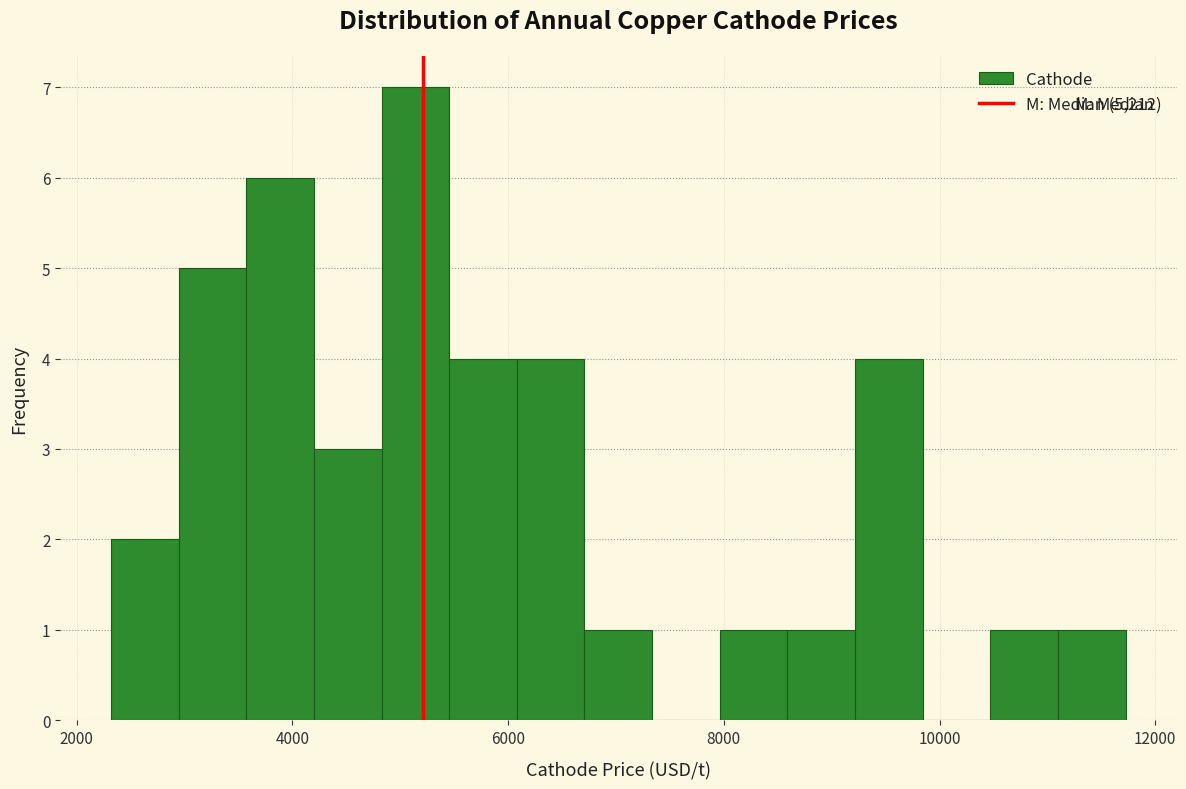

Around what value on the x-axis is the tallest bar? Give the approximate position of its centre, as read against the axis.

5200